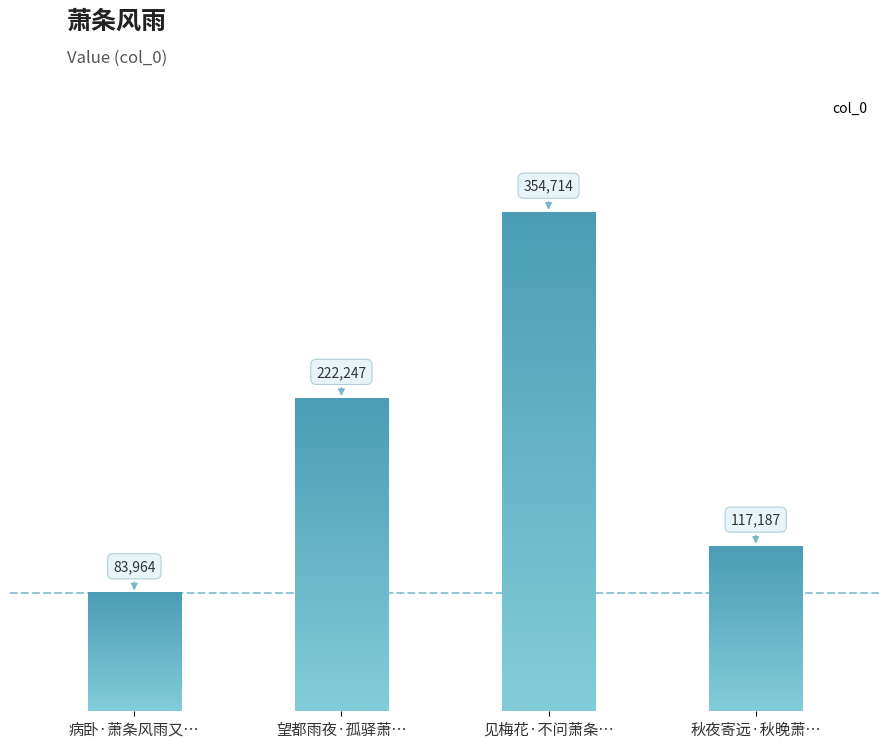

Are the bars grouped side by side (vs. stacked)?

No